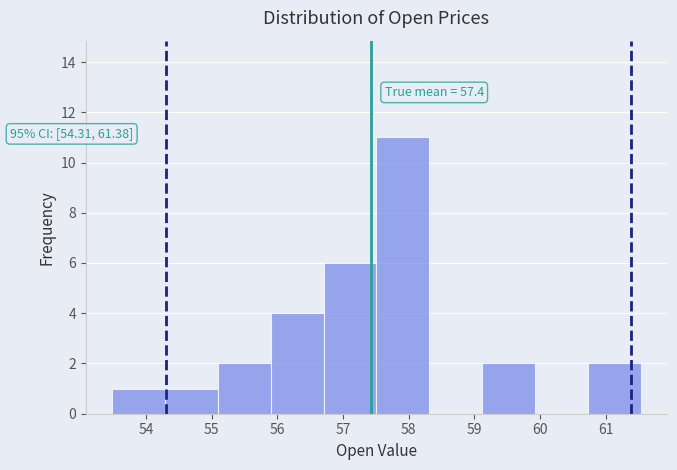

Over which range of the x-axis is the bar tallest?

57.5 to 58.3